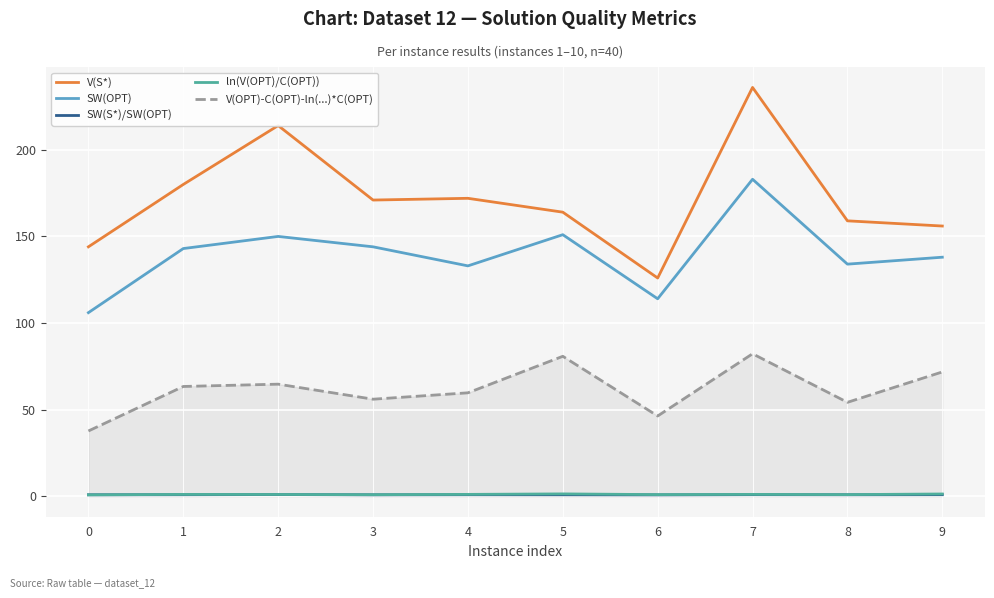

True or false: SW(S*)/SW(OPT) and SW(OPT) intersect in this chart.

False